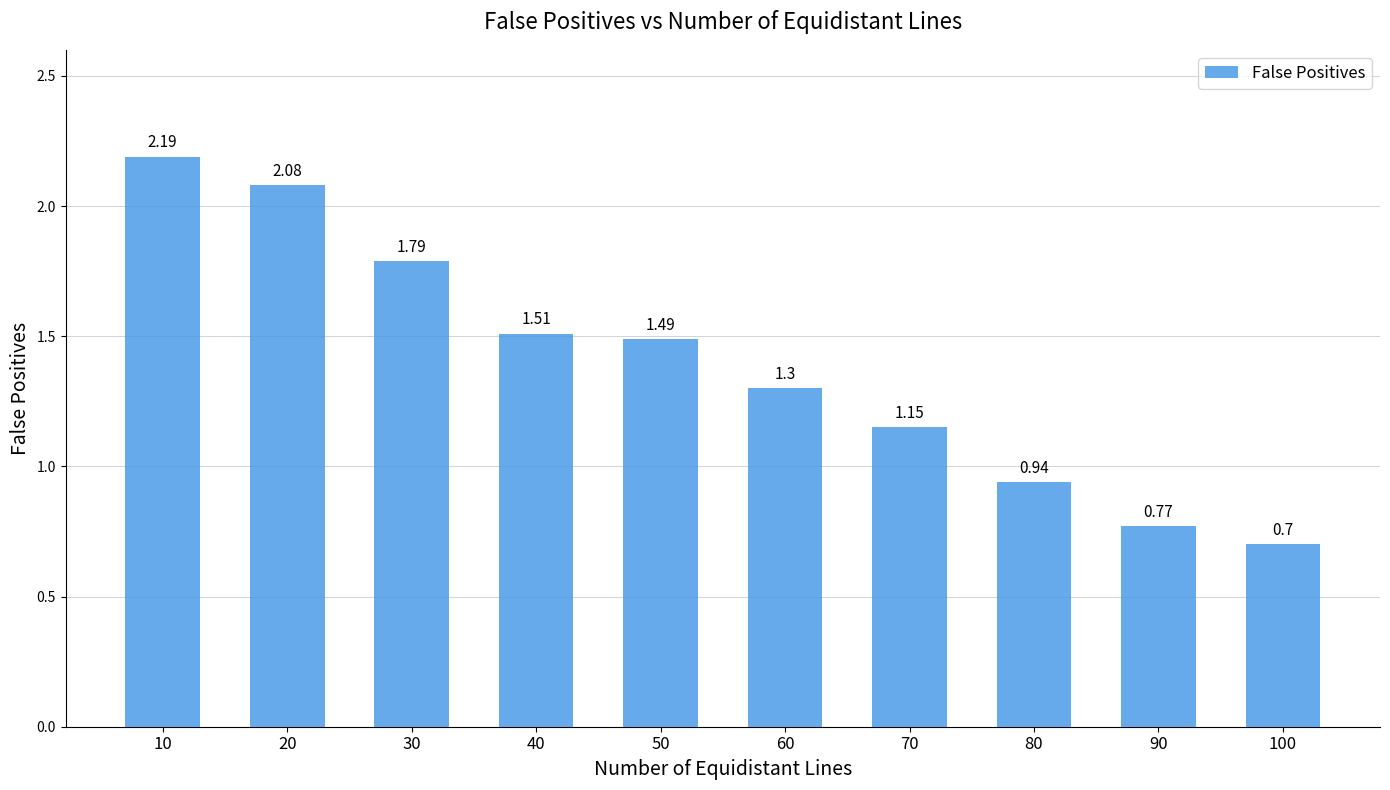

What is the change in value from 30 to 50?

-0.3